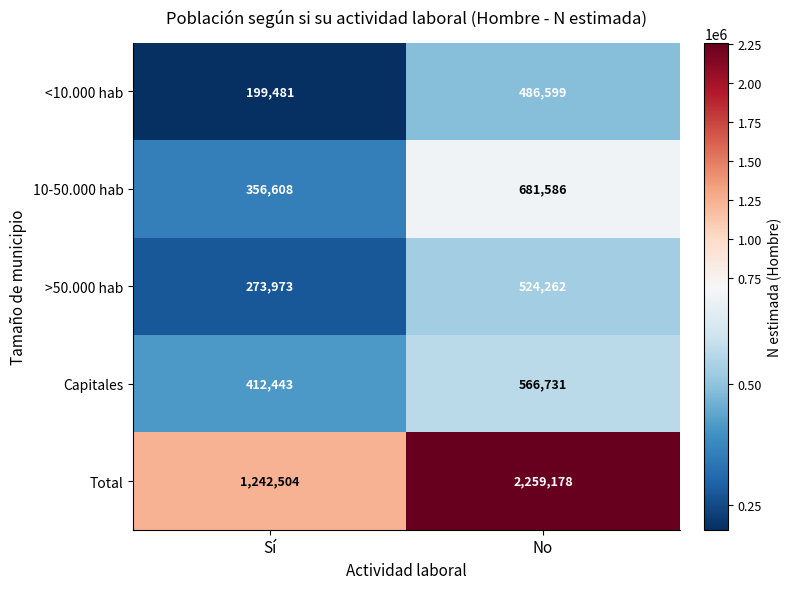

Is the value of >50.000 hab at No greater than the value of Total at Sí?

No